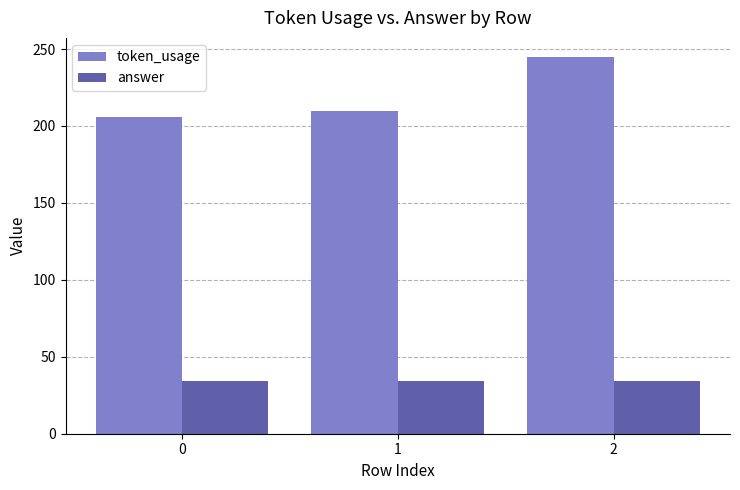

Which series changed the most between 1 and 2?

token_usage